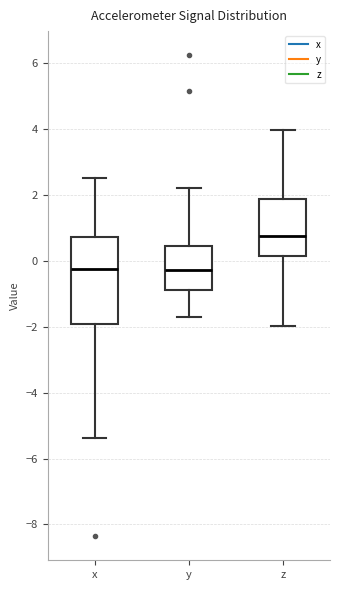

Comparing the boxes themselves (not the whiskers), which one is the tallest?

x